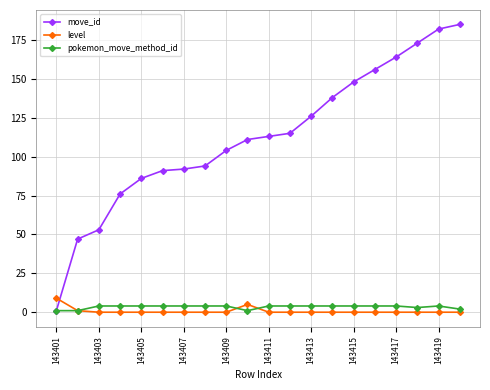

How many intersections are there between level and move_id?

1